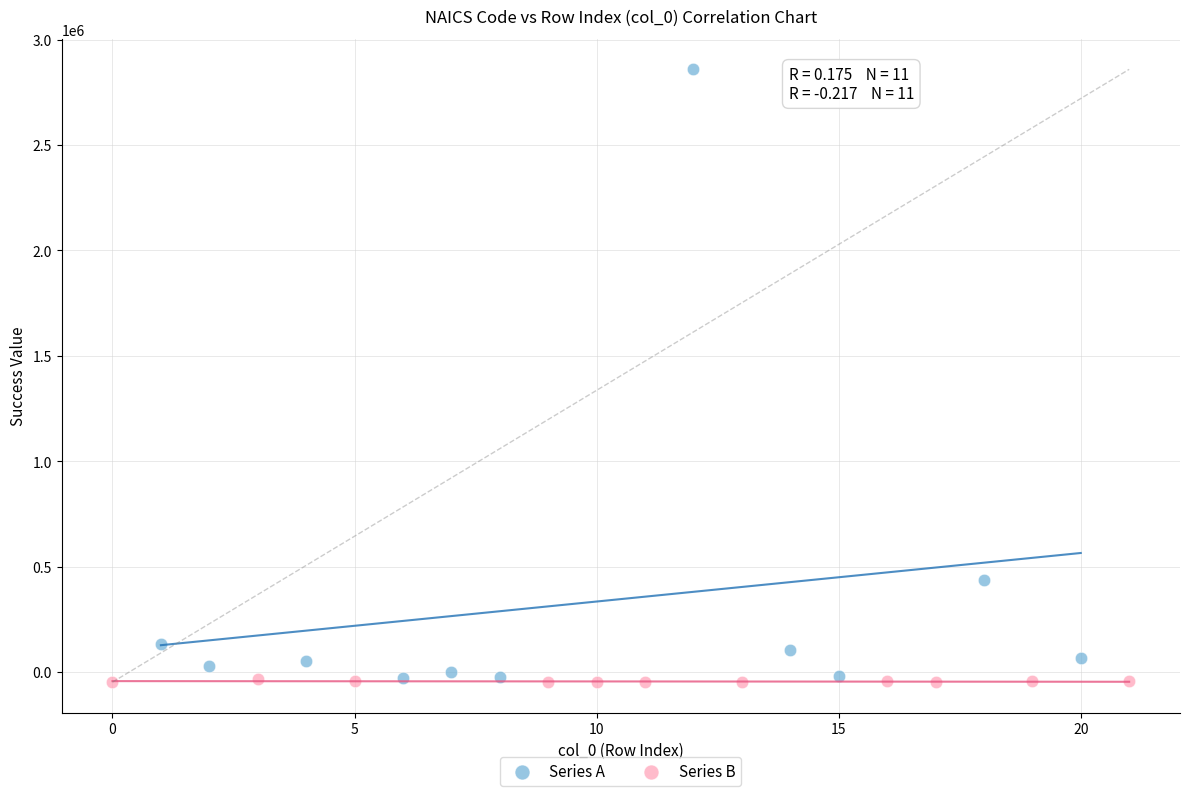

Which series contains the highest Y value?

Series A